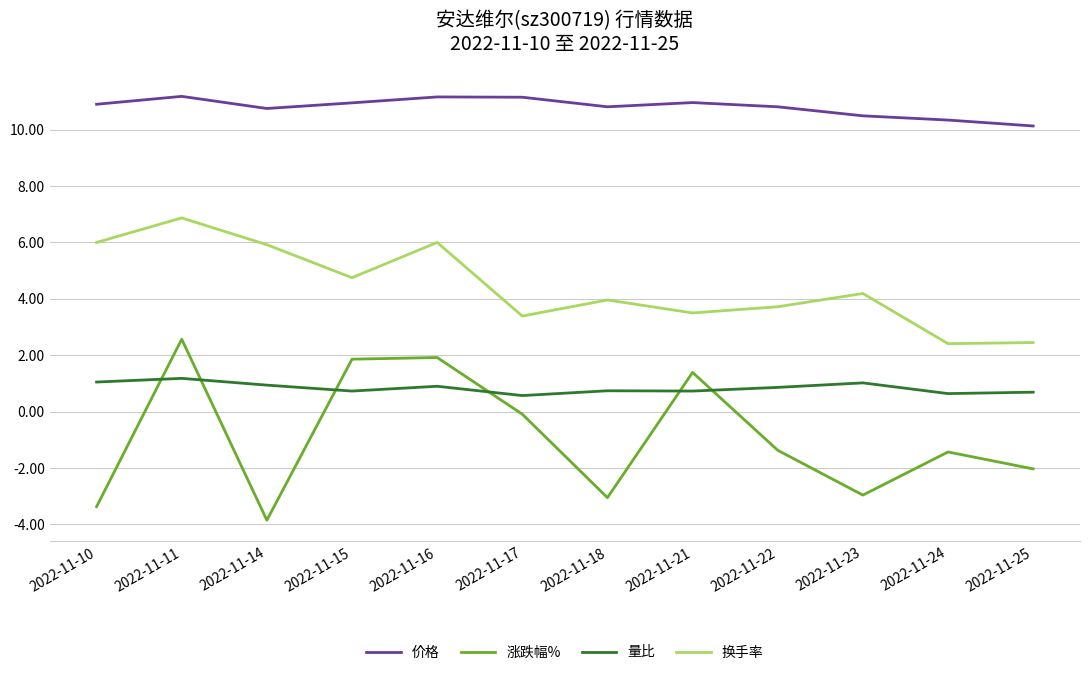

At which label does 换手率 first exceed 4?

2022-11-10